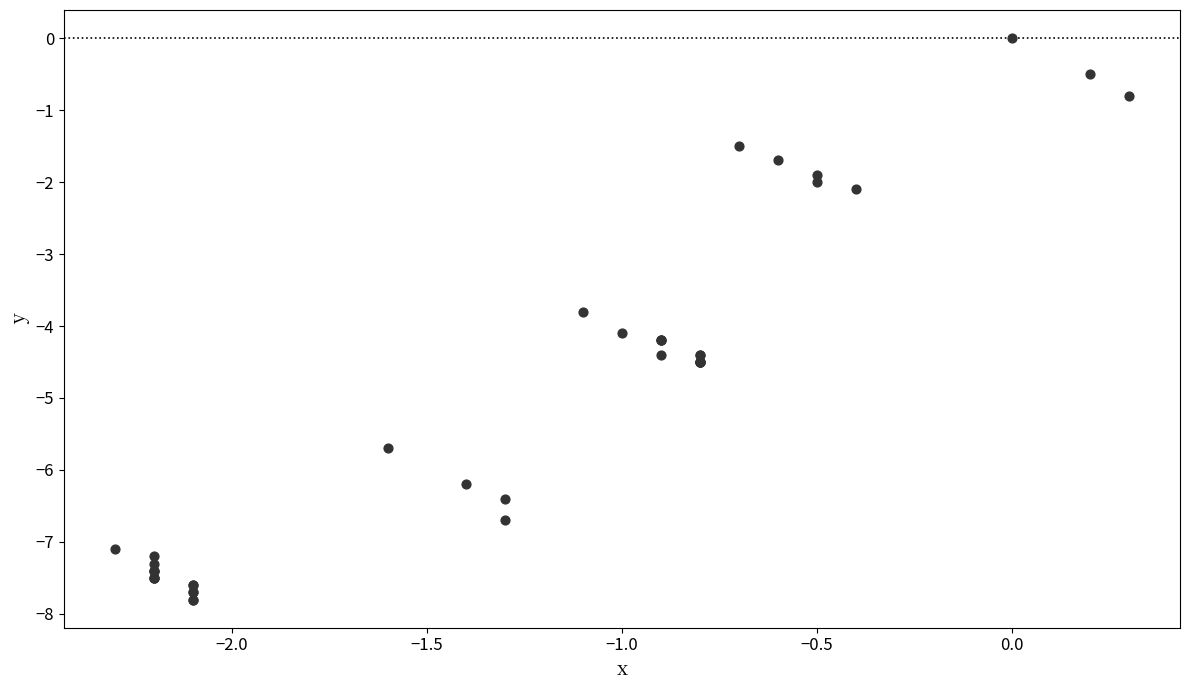

What Y value in the scatter plot is closest to -3?

-3.8